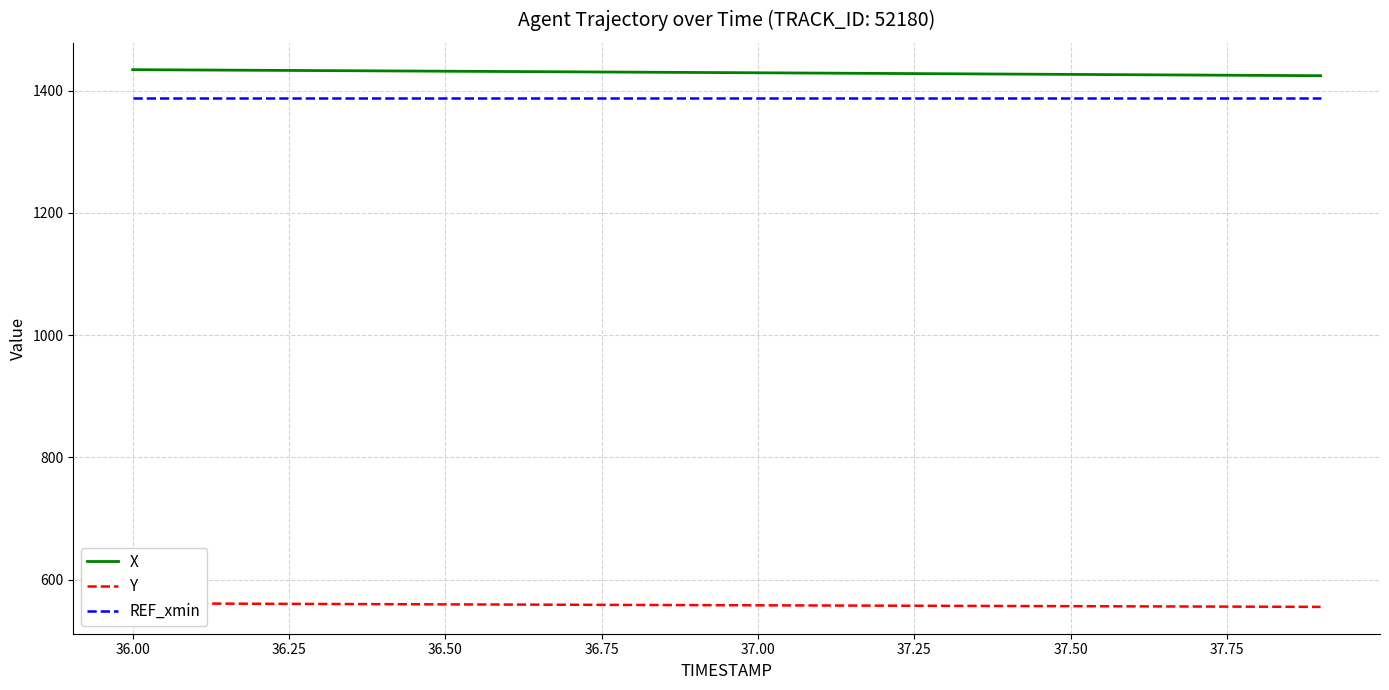

What is the highest value of the REF_xmin series?

1387.6